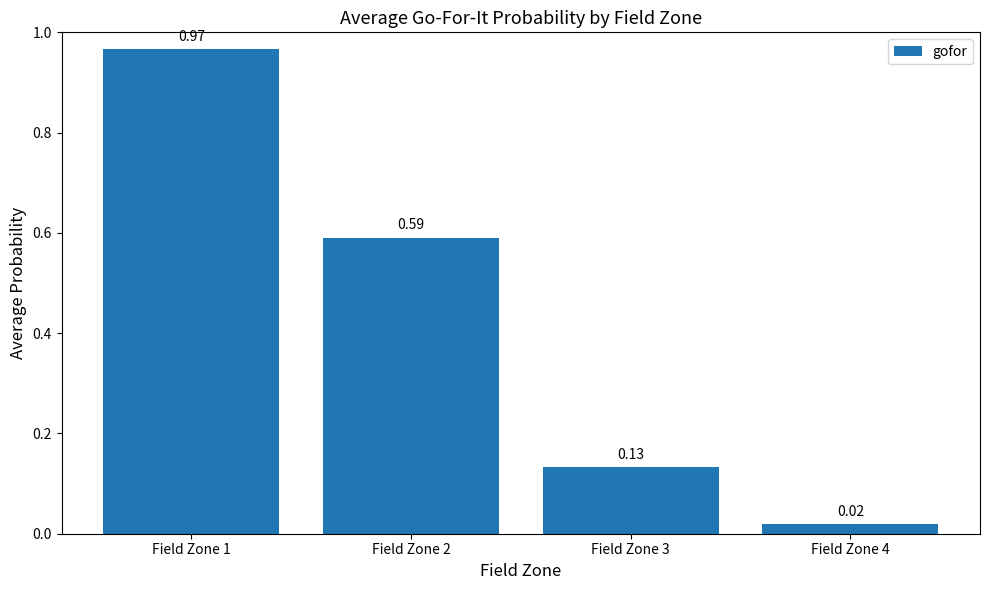

What is the difference between the maximum and minimum values?

0.9